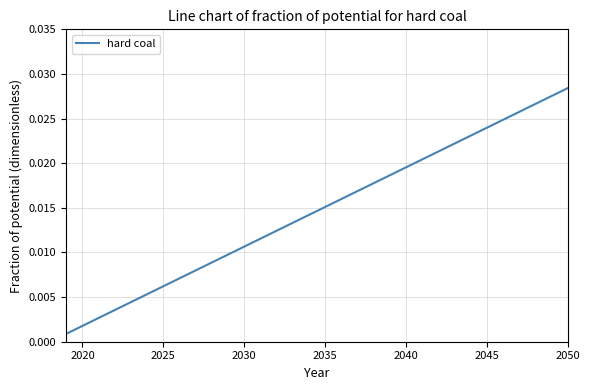

True or false: there are more than 0 points higher than both neighbors.

False